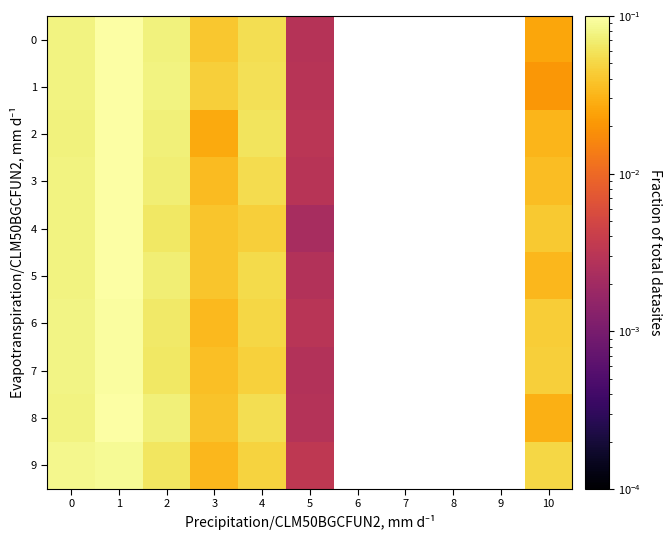

Which category has the highest value across all series?

1